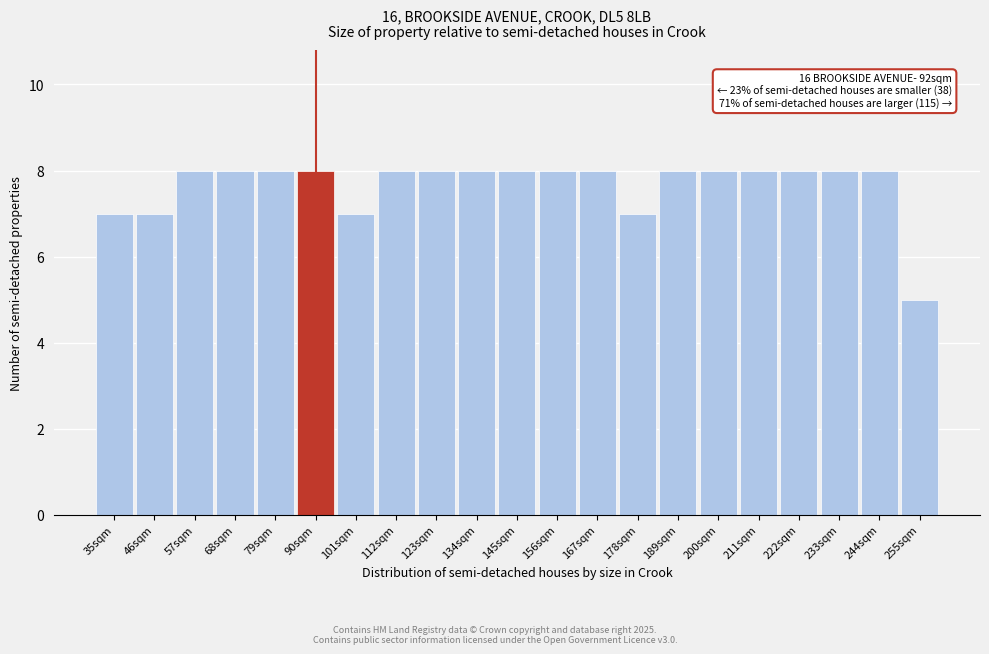

Reading right to left, what are all the values shown in this chart?

5	8	8	8	8	8	8	7	8	8	8	8	8	8	7	8	8	8	8	7	7